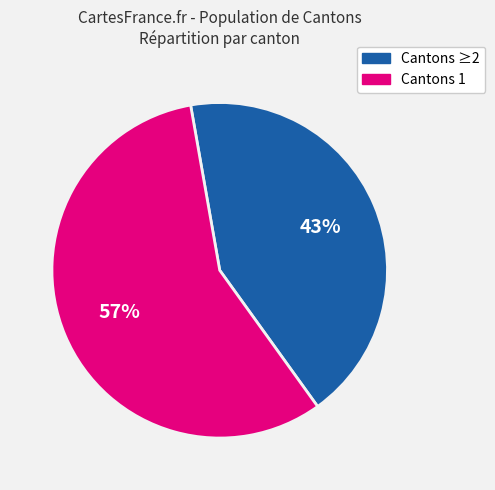

To the nearest percent, what is the difference between the largest and smallest slice percentages?

14%